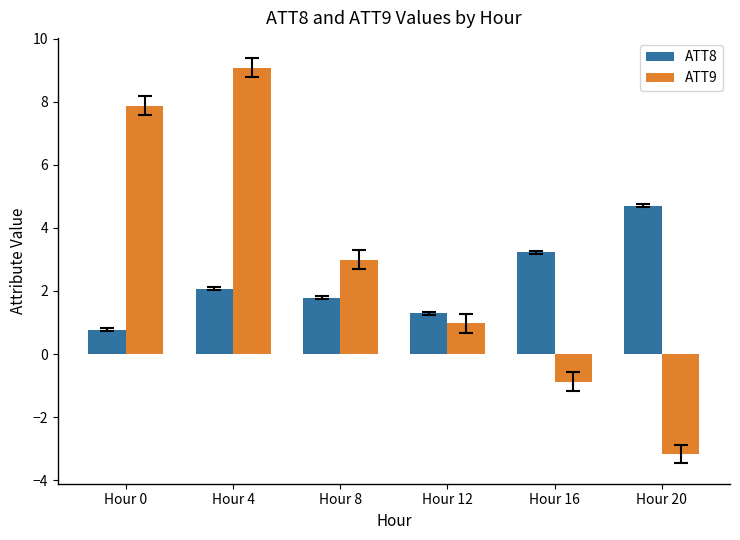

The ATT8 series shows 2.1 at Hour 4. True or false?

True